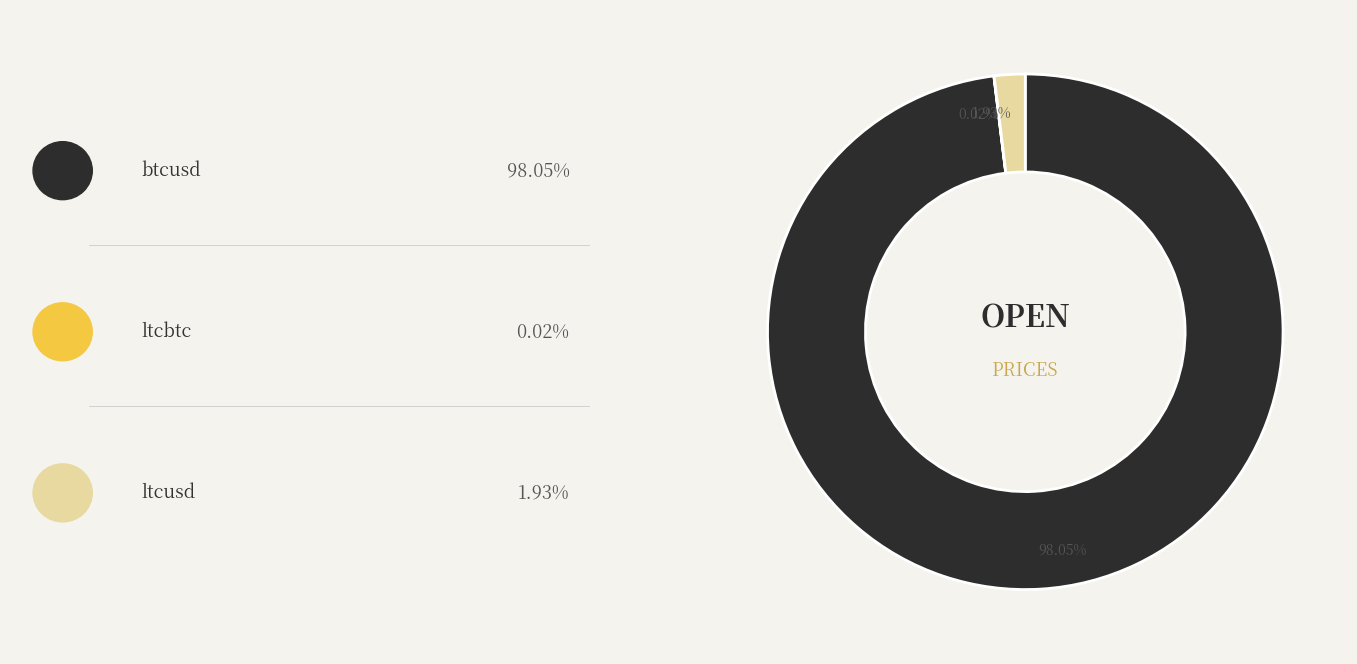

Is there any slice that represents more than half of the pie?

Yes